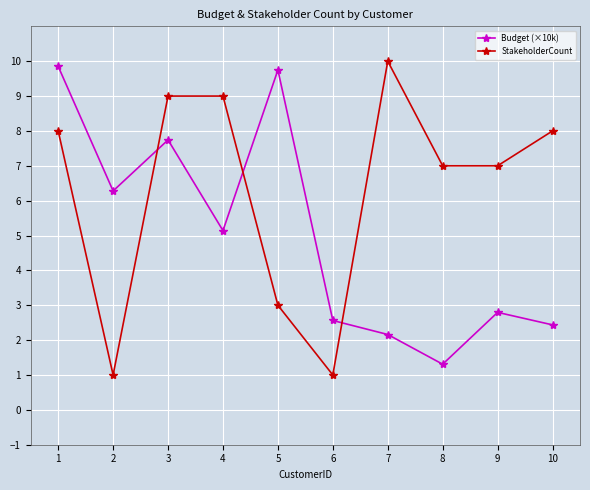

Where does the Budget (×10k) series first go above 5?

1